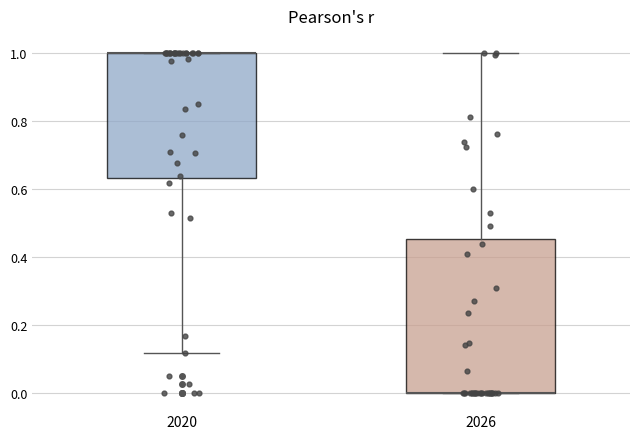

Reading left to right, read every box against the y-axis: the position of its median line, the range the box covers, and the ends of its whiskers. The values are not printed on the chart, so give them approximately, as read against the axis.

2020: median 1.00 (drawn on the box's upper edge), box 0.64 to 1.00, whiskers 0.12 to 1.00
2026: median 0.00 (drawn on the box's lower edge), box 0.00 to 0.46, whiskers 0.00 to 1.00